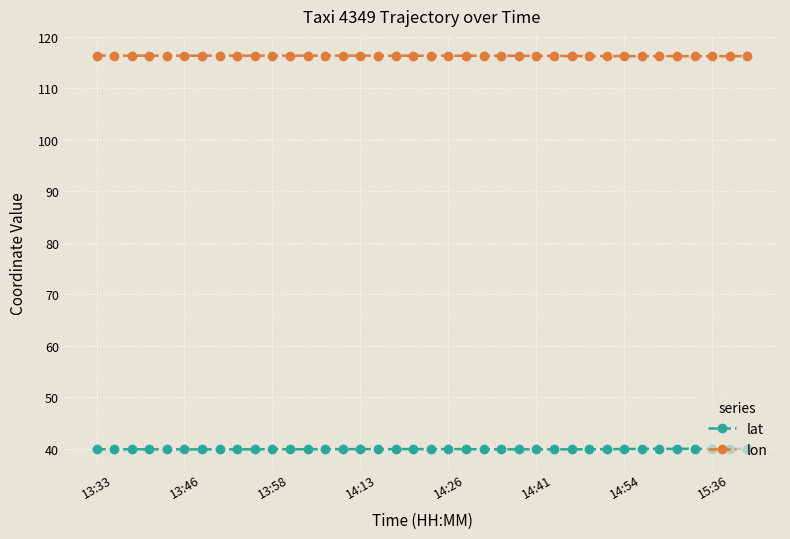

True or false: lat has more than 1 interior local peaks.

True